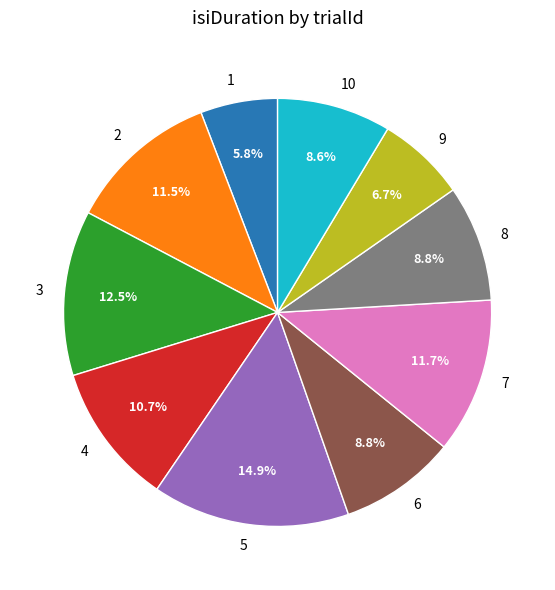

True or false: 1 accounts for 6% of the total.

True